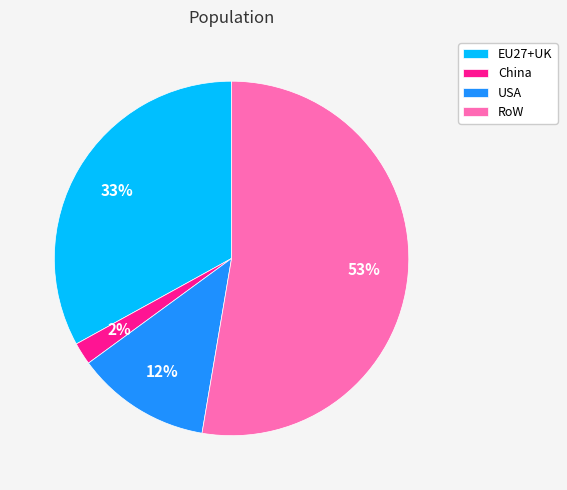

Count the number of slices in the pie.

4